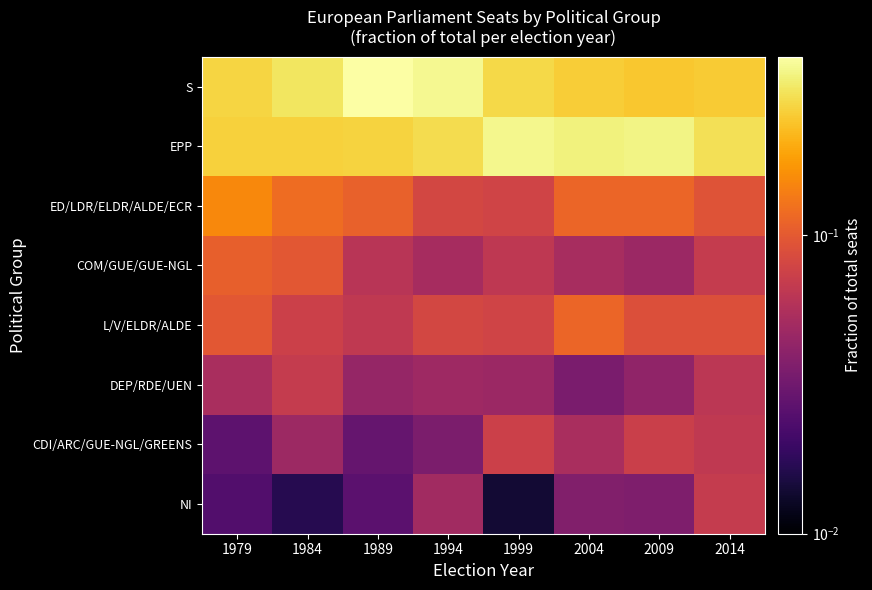

What is the total value across all series at 2014?

1.0